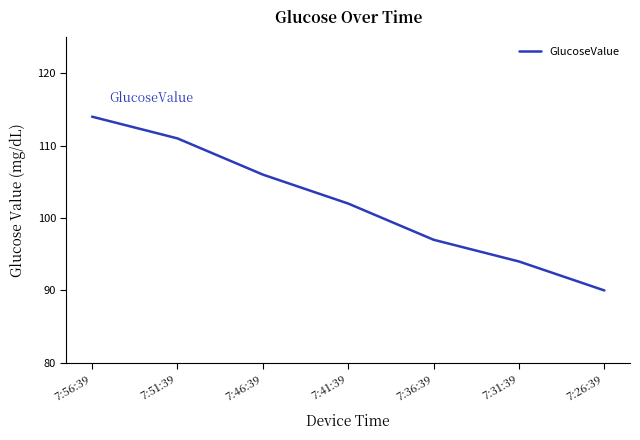

Rank the categories by value from lowest to highest.

7:26:39, 7:31:39, 7:36:39, 7:41:39, 7:46:39, 7:51:39, 7:56:39